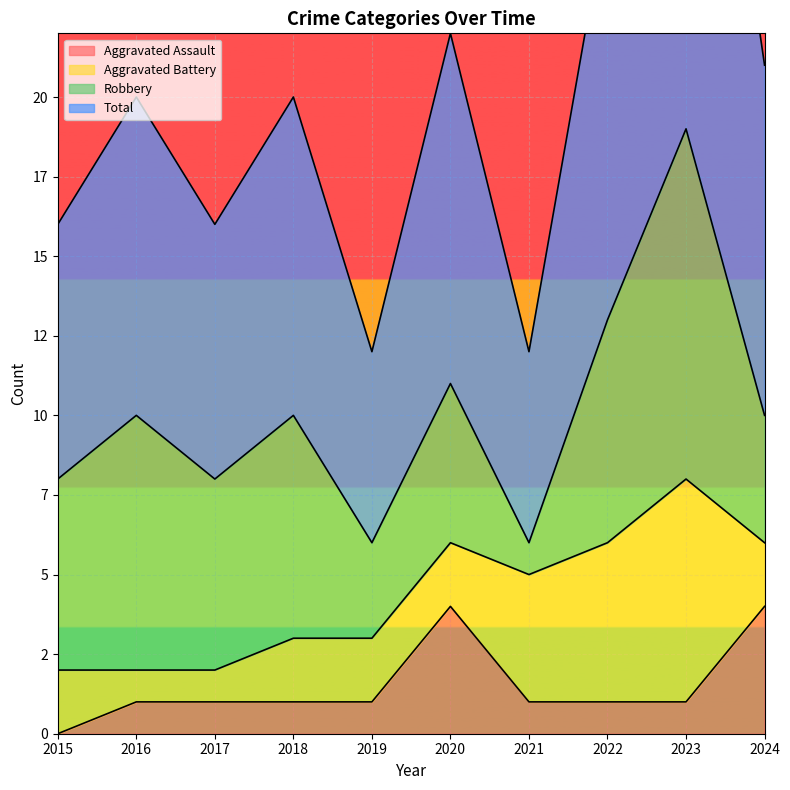

How many values in the Total series are below 20?

4